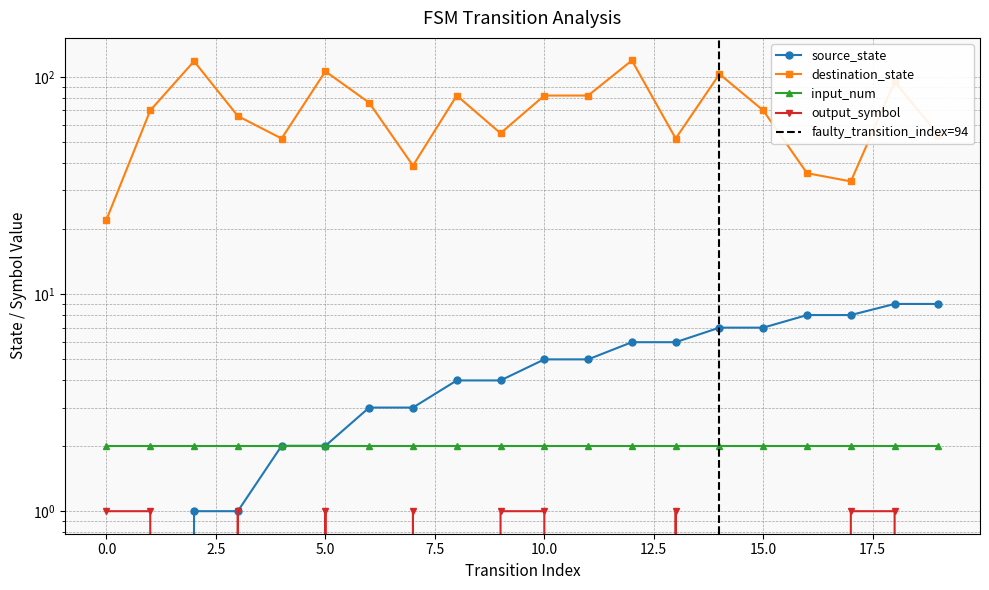

How many source_state values are between 2 and 7?

12